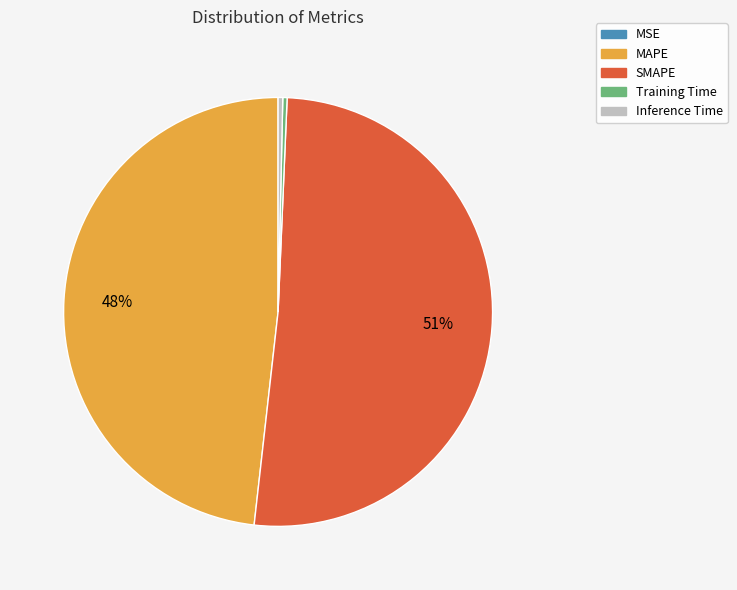

To the nearest percent, what percentage of the pie is MAPE?

48%